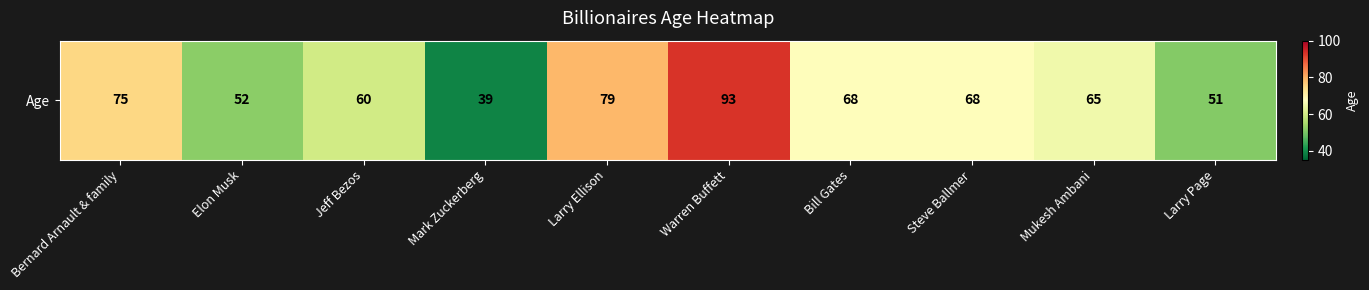

True or false: the data shows 52 at Mark Zuckerberg.

False